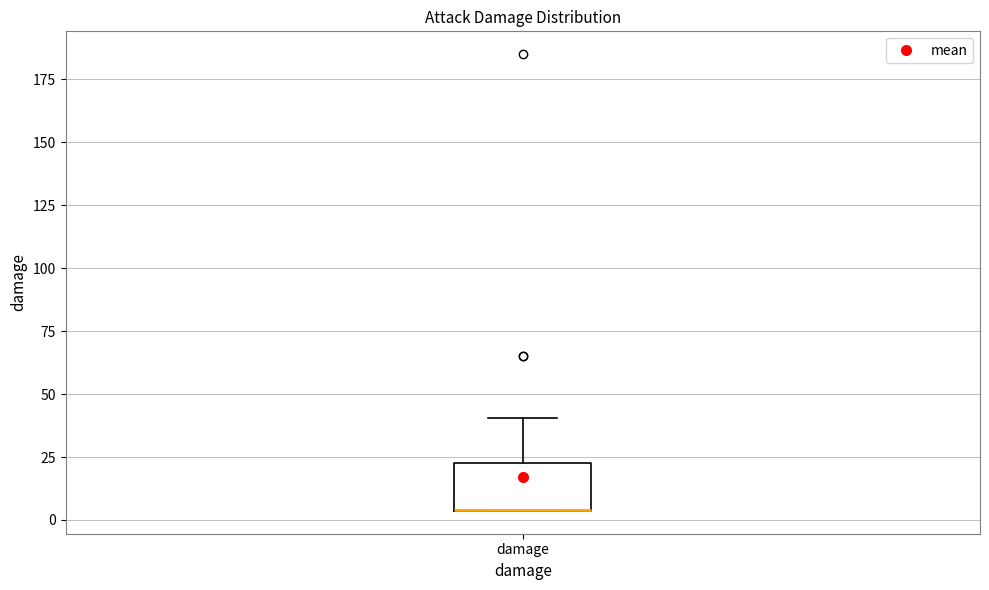

Where is the lower edge of the box for damage on the y-axis? The values are not printed on the chart, so give them approximately, as read against the axis.

5